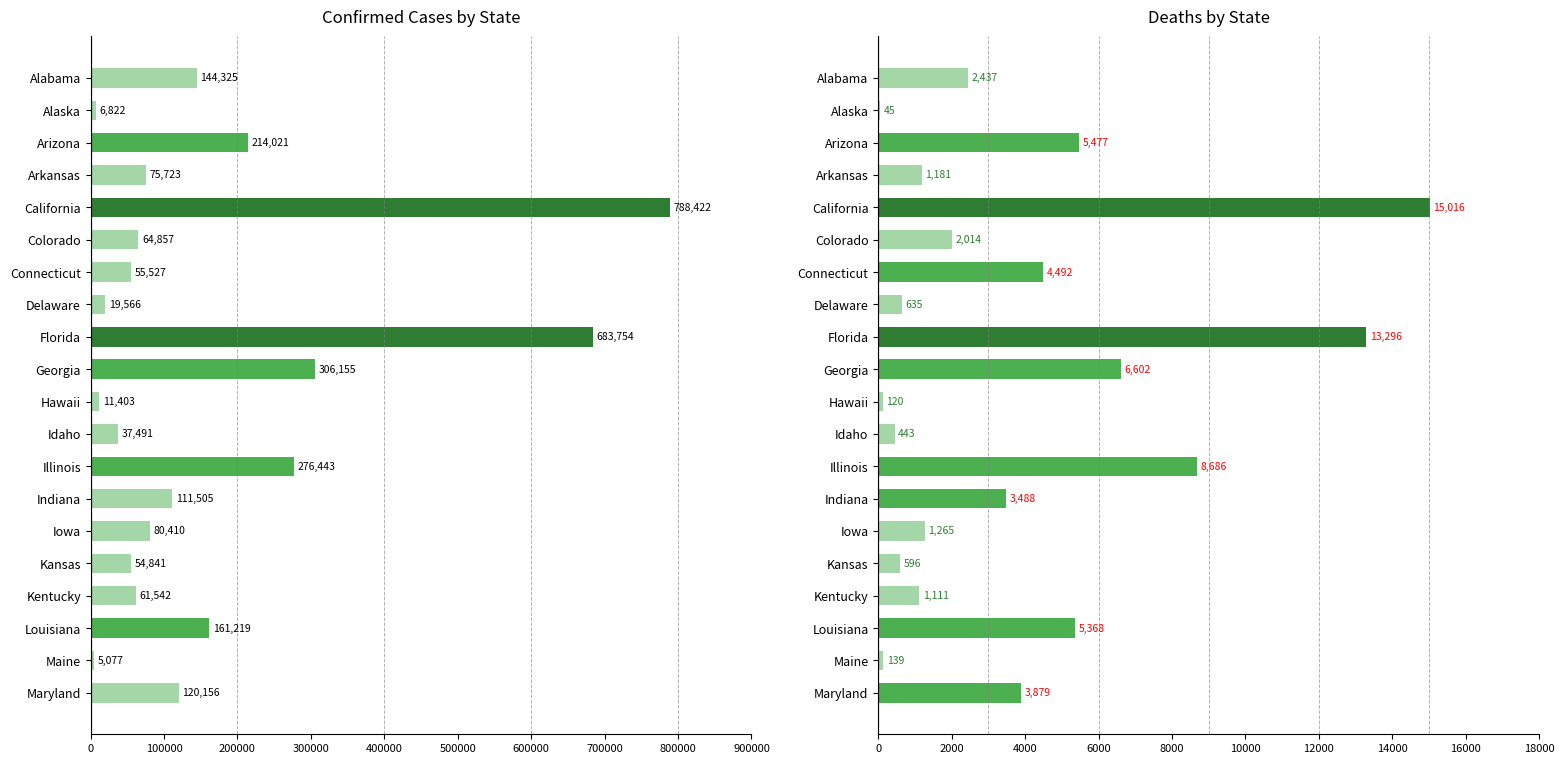

What are all the series names shown in the legend?

Confirmed, Deaths